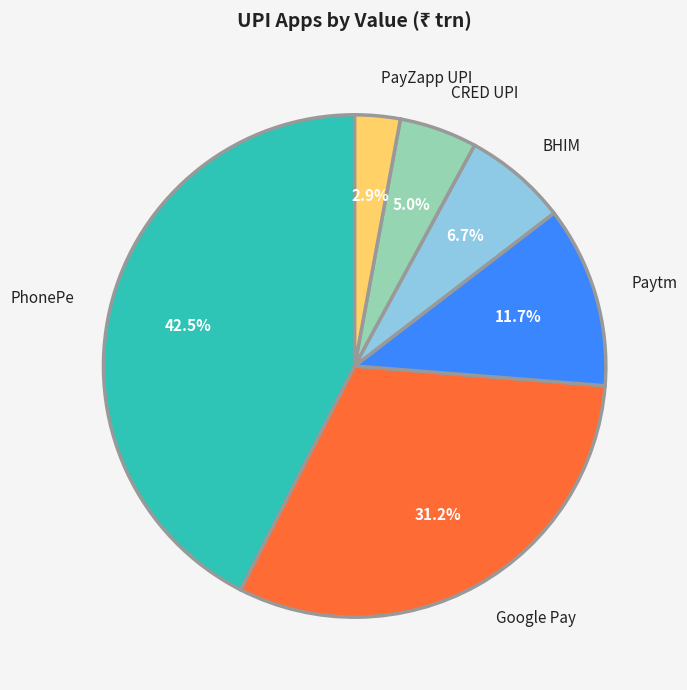

Is there a majority slice in this chart?

No